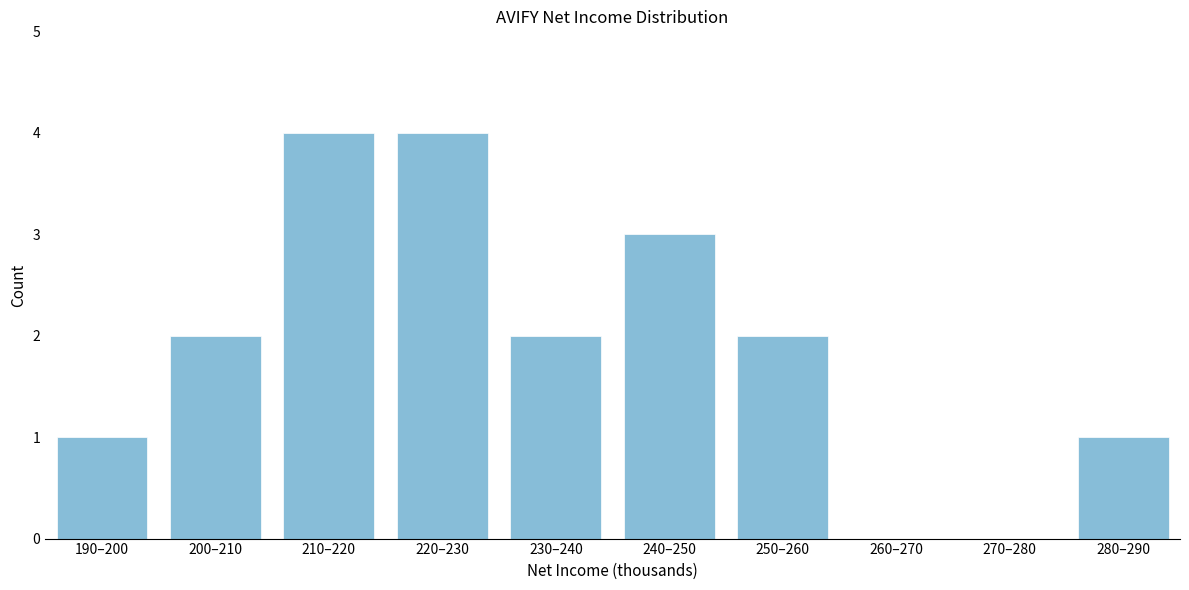

Reading right to left, transcribe all the data shown in this chart.

280–290=1	270–280=0	260–270=0	250–260=2	240–250=3	230–240=2	220–230=4	210–220=4	200–210=2	190–200=1